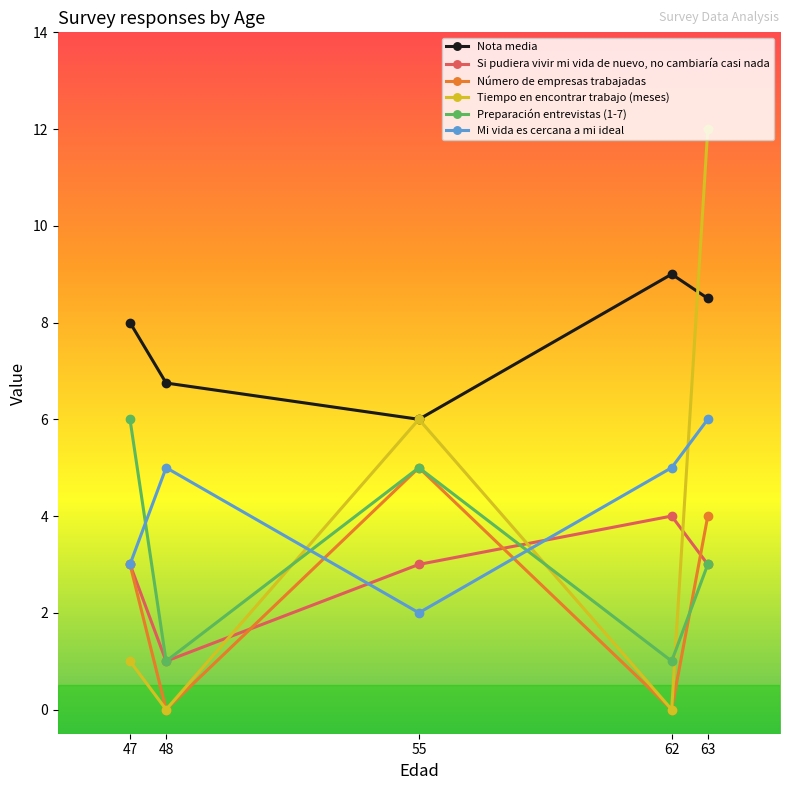

What value does the Preparación entrevistas (1-7) series have at 63?

3.0